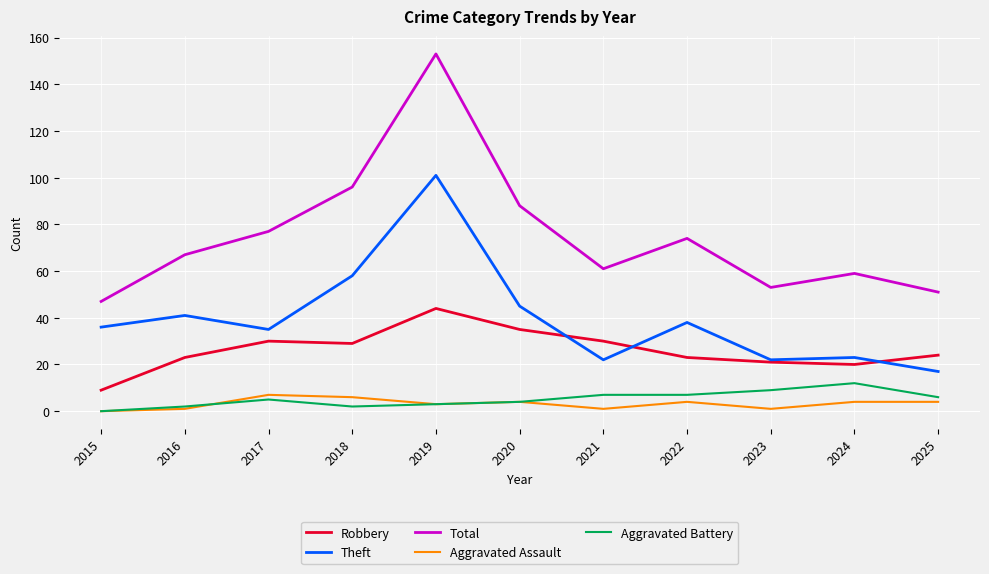

Is the value of Theft at 2017 greater than the value of Aggravated Assault at 2021?

Yes